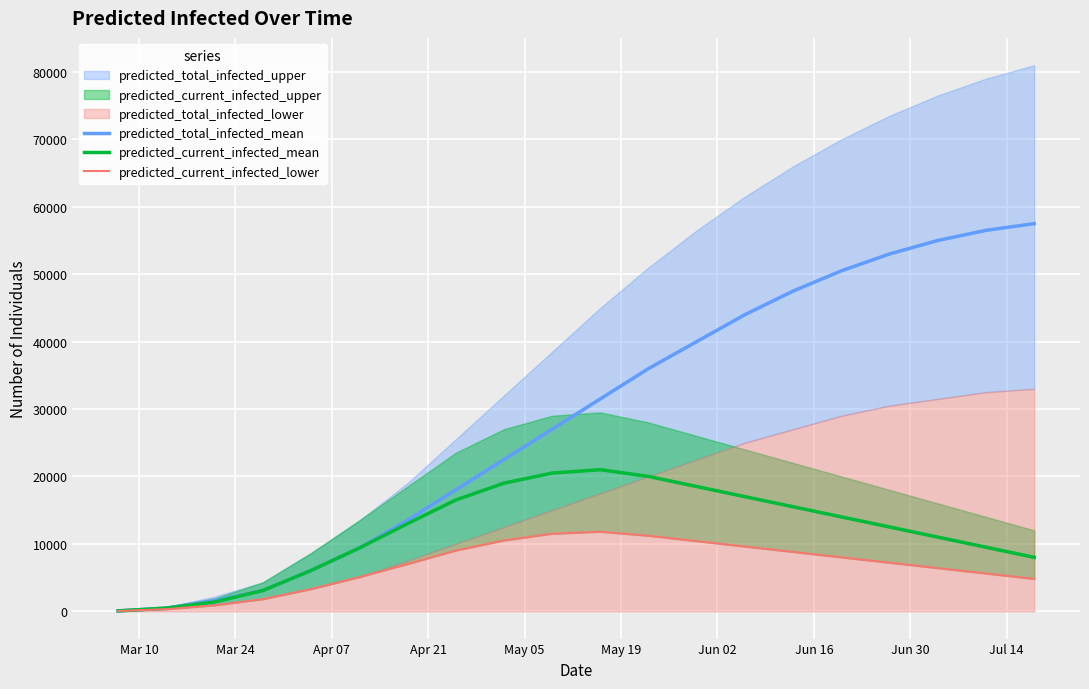

What is the maximum value for predicted_total_infected_mean?

57500